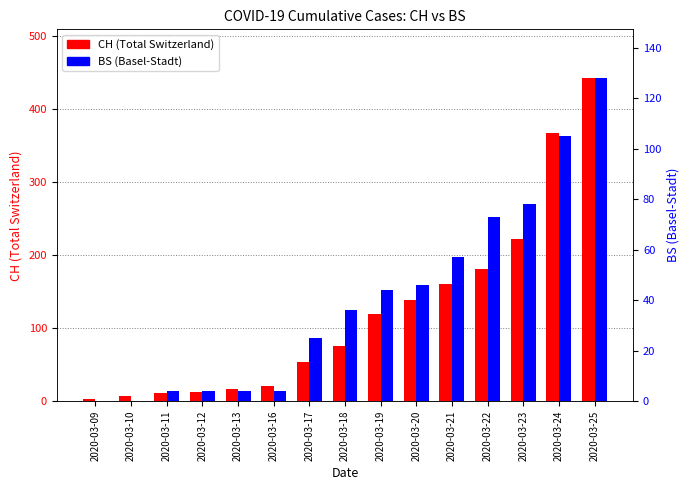

What is the maximum value shown in the chart?

443